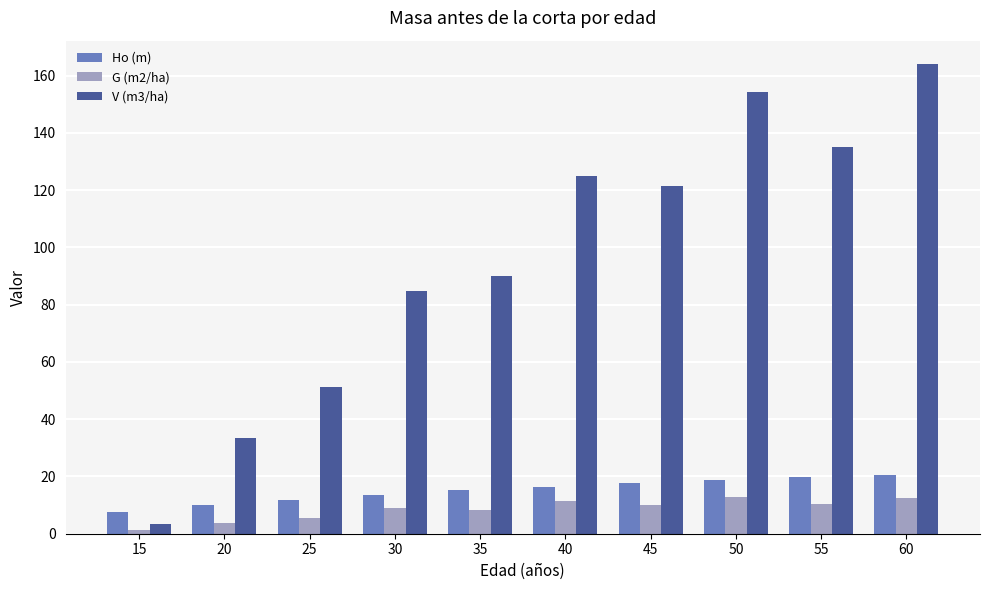

Which series has the largest total across all categories?

V (m3/ha)